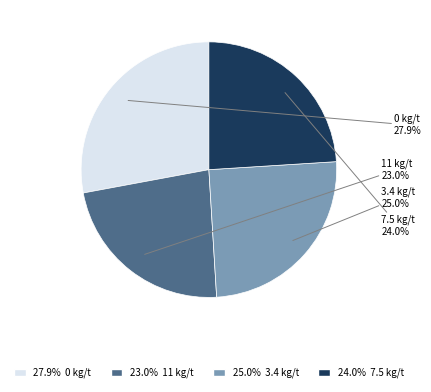

Is there any slice that represents more than half of the pie?

No